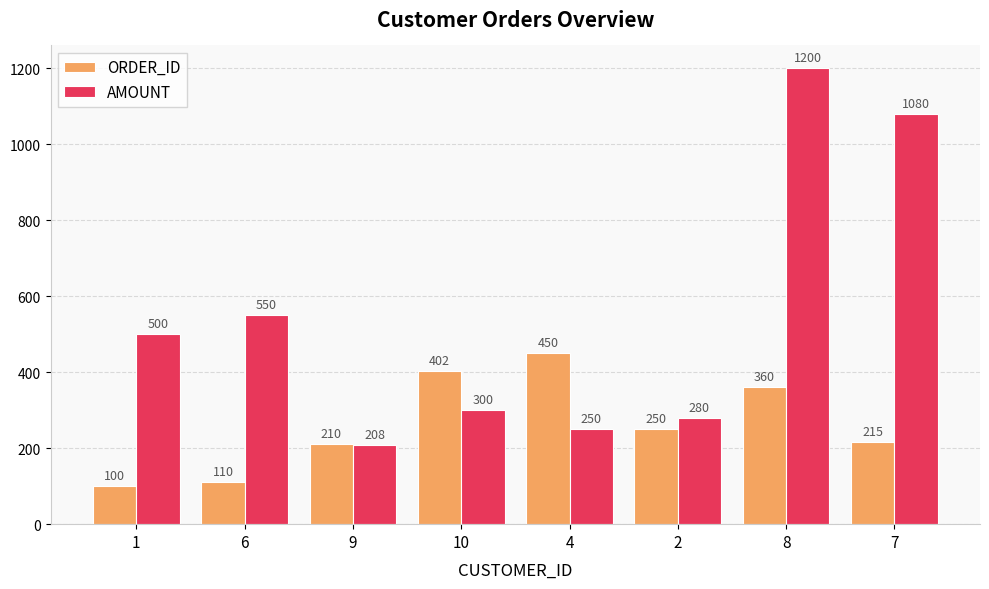

What is the difference between the AMOUNT values at 9 and 2?

72